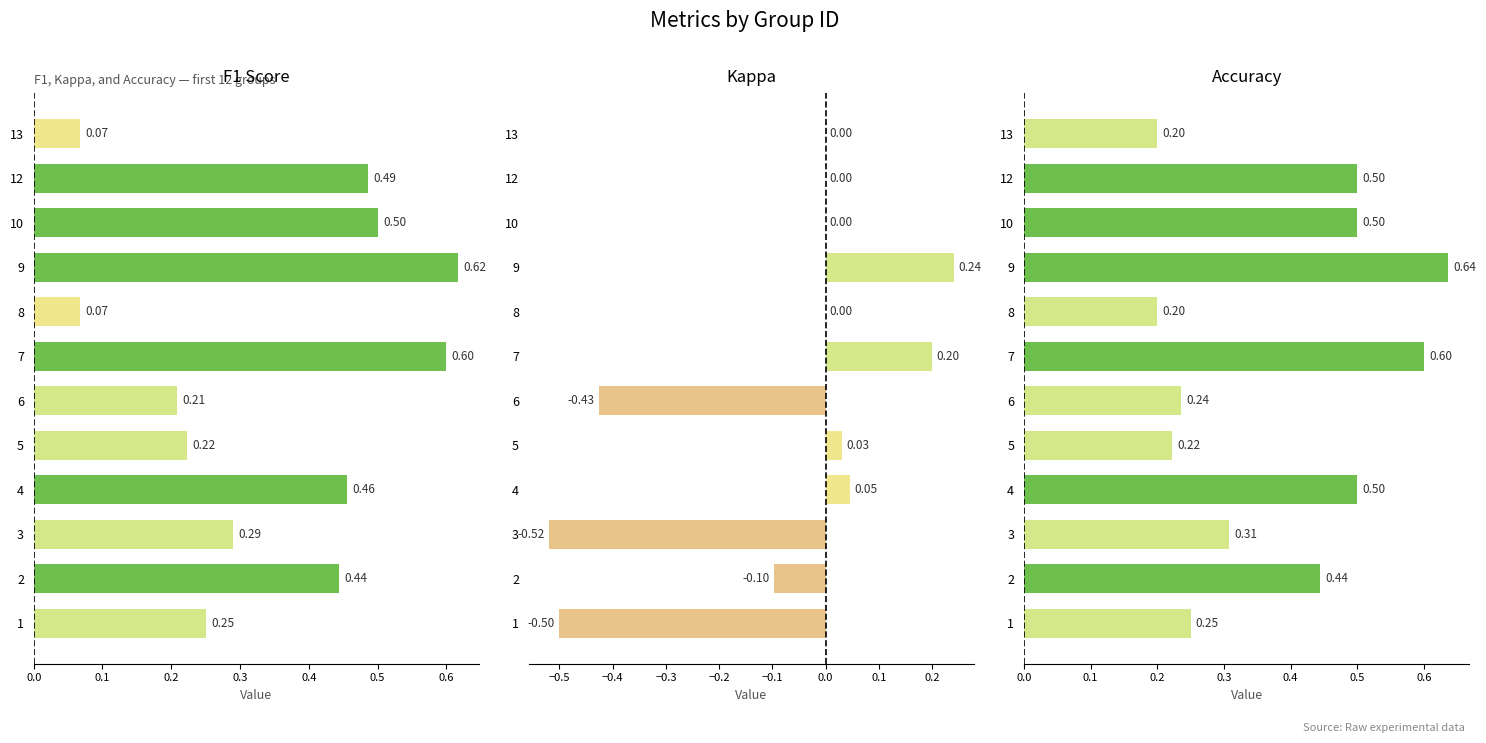

At how many categories does at least one series exceed 0?

12